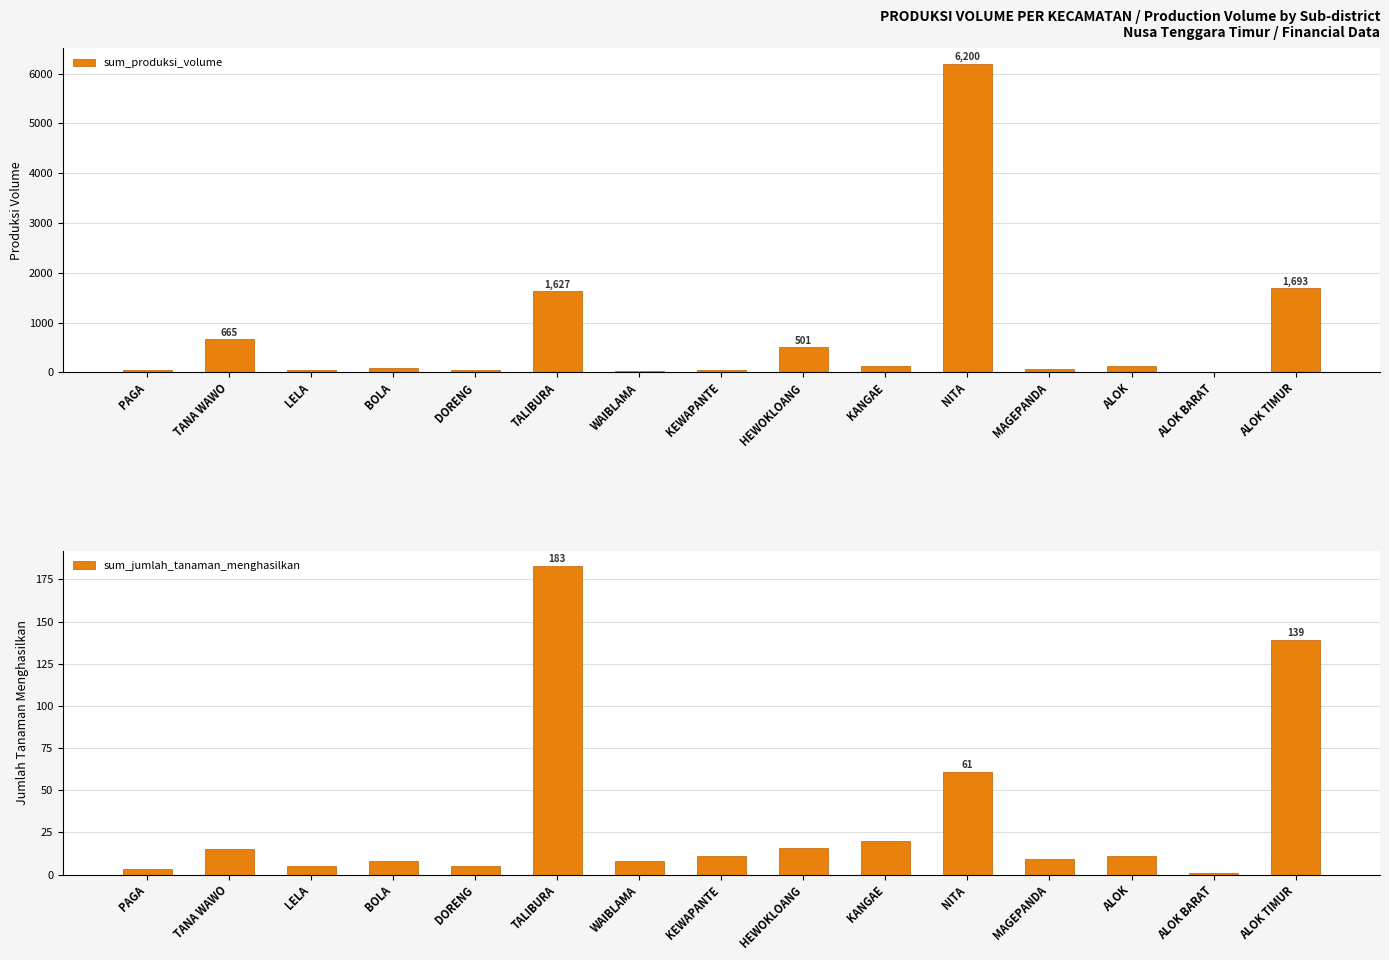

Reading left to right, transcribe all the data shown in this chart.

sum_produksi_volume: PAGA=44.0	TANA WAWO=665.0	LELA=50.0	BOLA=87.0	DORENG=41.0	TALIBURA=1627.0	WAIBLAMA=24.0	KEWAPANTE=53.0	HEWOKLOANG=501.0	KANGAE=124.0	NITA=6200.0	MAGEPANDA=60.0	ALOK=131.0	ALOK BARAT=12.0	ALOK TIMUR=1693.3
sum_jumlah_tanaman_menghasilkan: PAGA=3.0	TANA WAWO=15.0	LELA=5.0	BOLA=8.0	DORENG=5.0	TALIBURA=183.0	WAIBLAMA=8.0	KEWAPANTE=11.0	HEWOKLOANG=16.0	KANGAE=20.0	NITA=61.0	MAGEPANDA=9.0	ALOK=11.0	ALOK BARAT=1.0	ALOK TIMUR=139.0